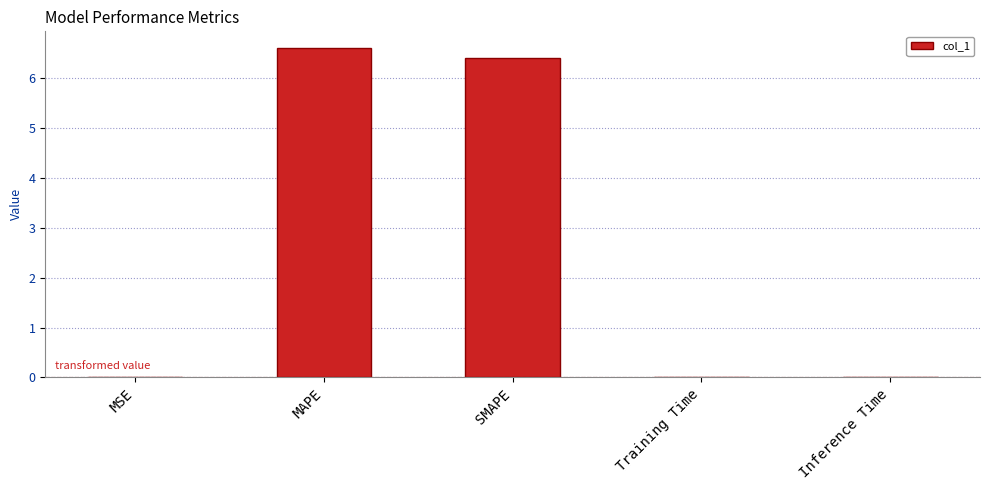

What value does the data have at MAPE?

6.6